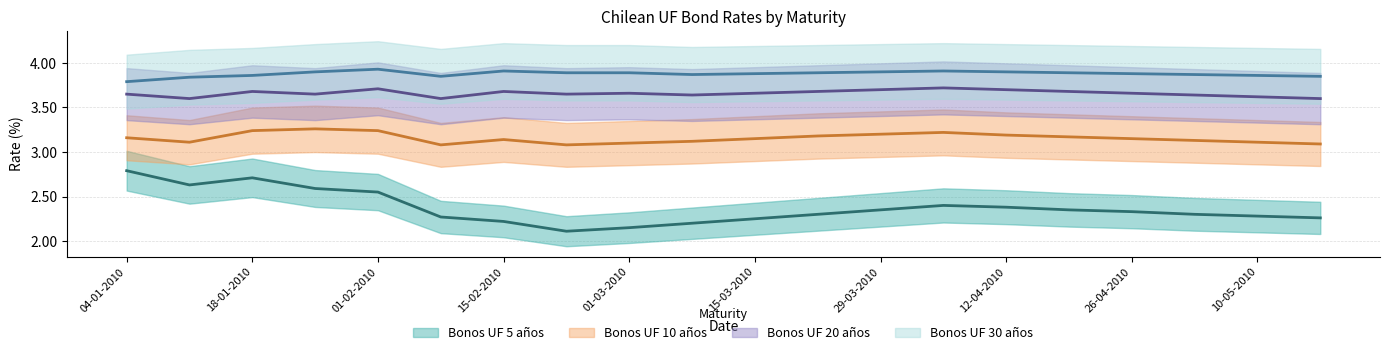

Which category has the highest value in the Bonos UF 30 años series?

01-02-2010